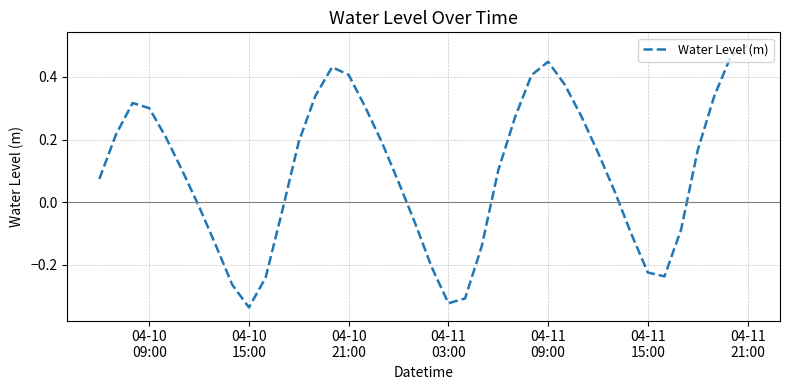

What is the difference between the maximum and minimum values?

0.8